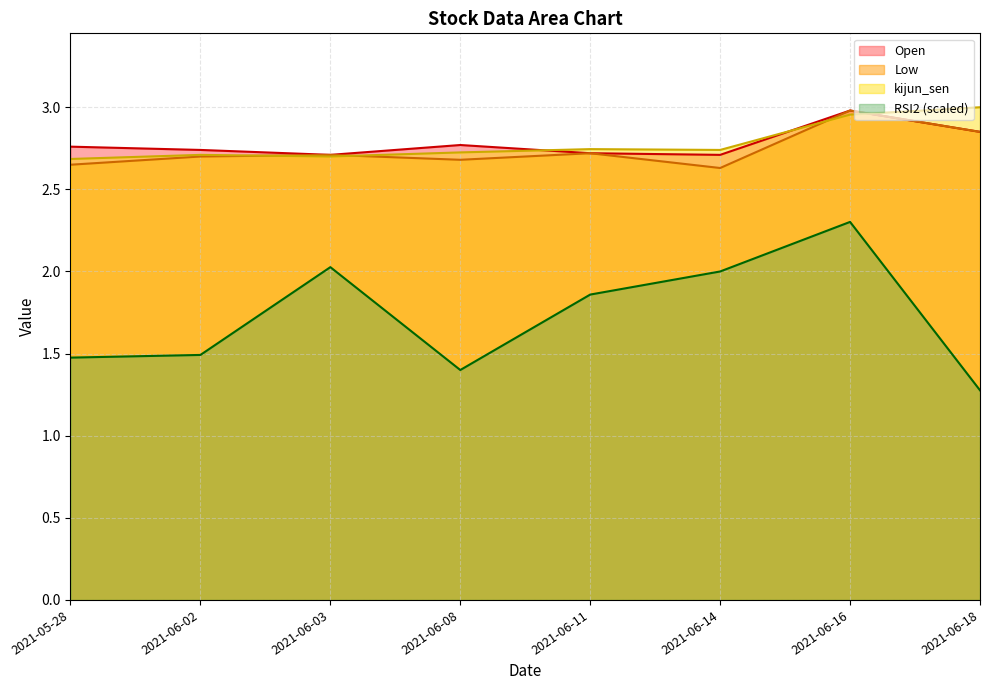

How many lines are shown in the chart?

4